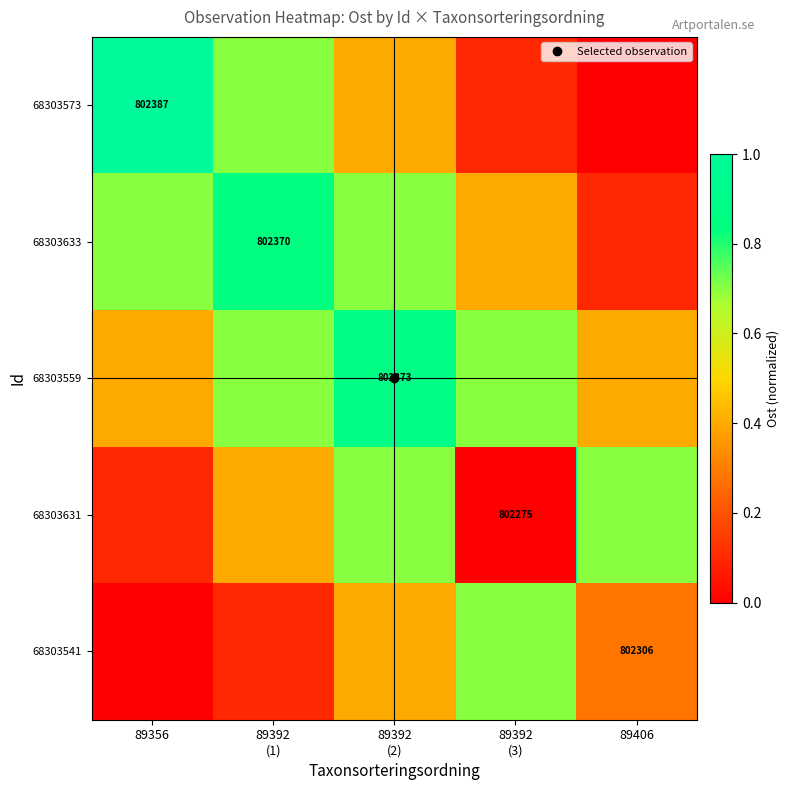

How many series are shown in this chart?

5